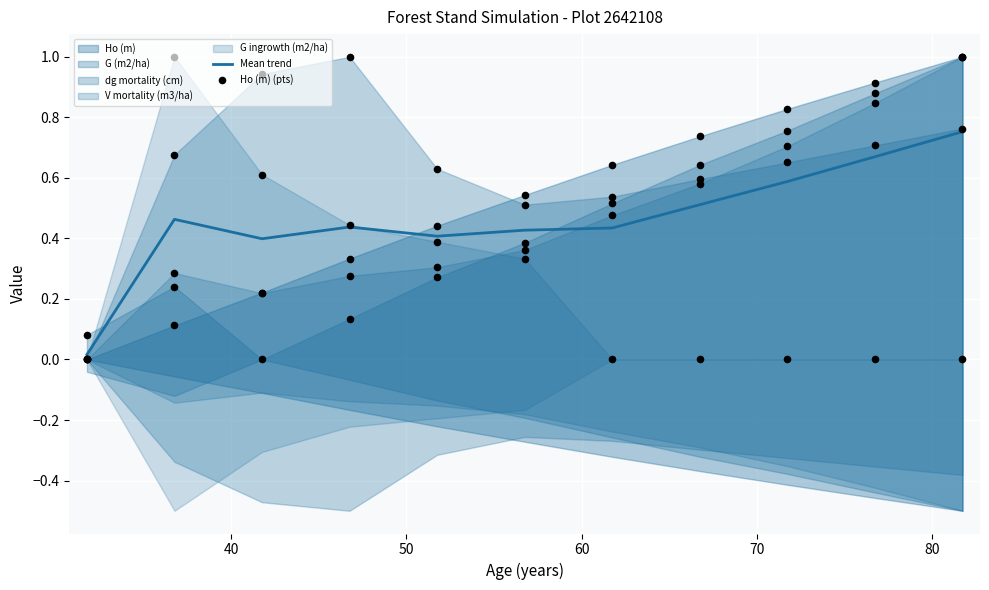

At how many categories does at least one series exceed 0?

11